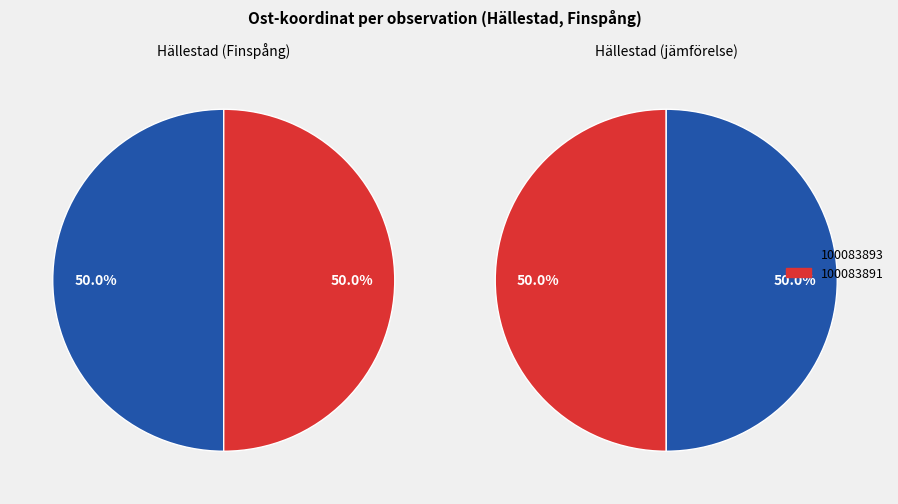

To the nearest percent, what percentage of the pie is 100083893?

50%